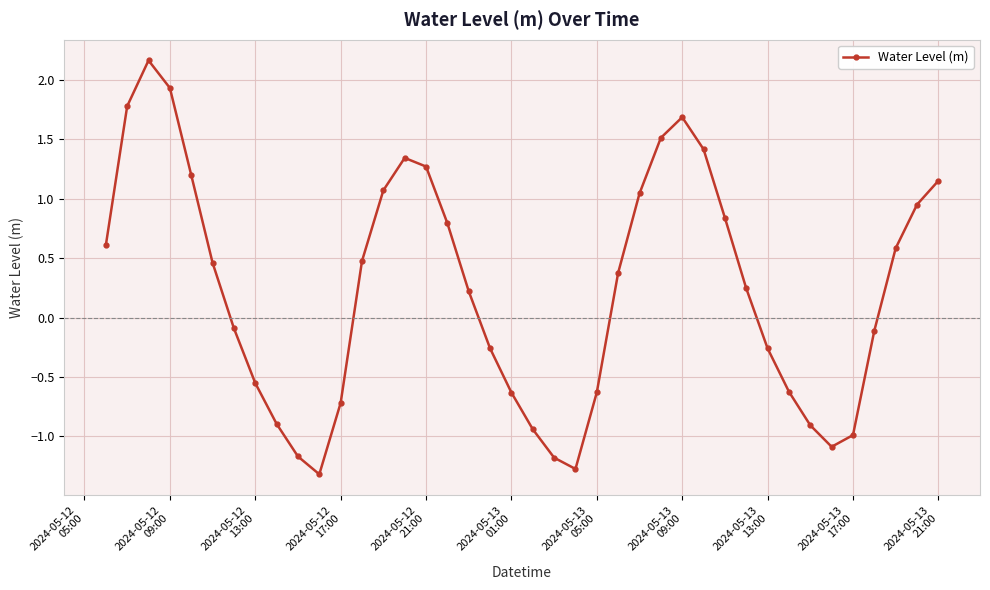

What is the difference between the maximum and minimum values?

3.5